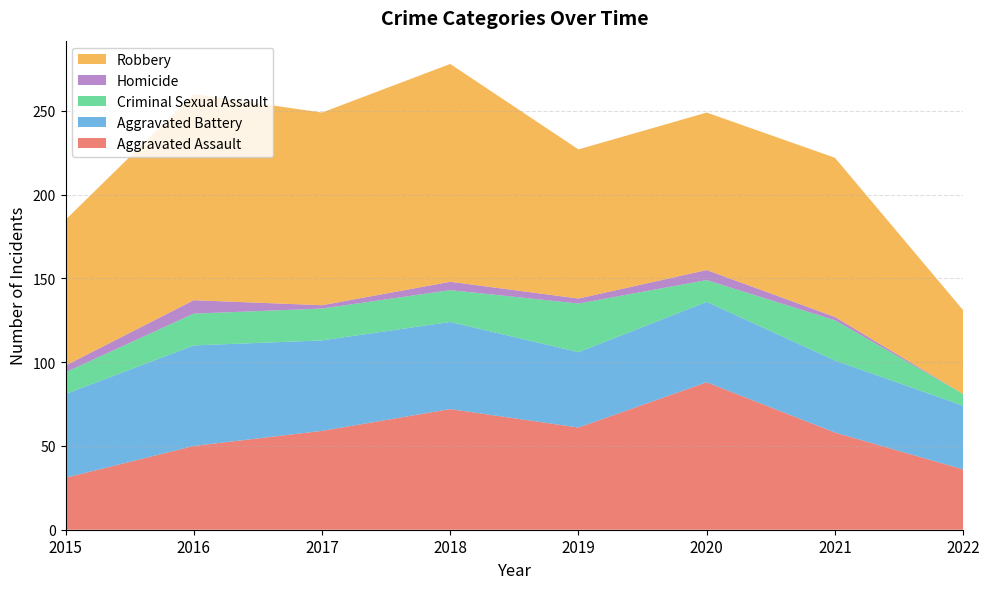

Reading right to left, list all the values displayed in this chart.

Aggravated Assault: 36	58	88	61	72	59	50	31
Aggravated Battery: 38	43	48	45	52	54	60	50
Criminal Sexual Assault: 7	24	13	29	19	19	19	13
Homicide: 0	2	6	3	5	2	8	4
Robbery: 50	95	94	89	130	115	123	87